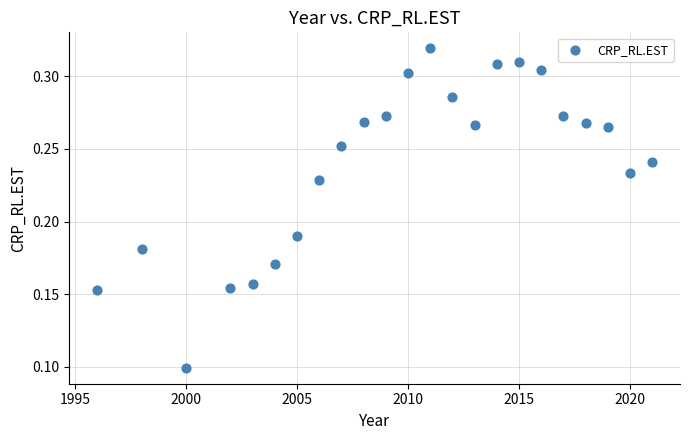

Count the number of points in this scatter plot.

23